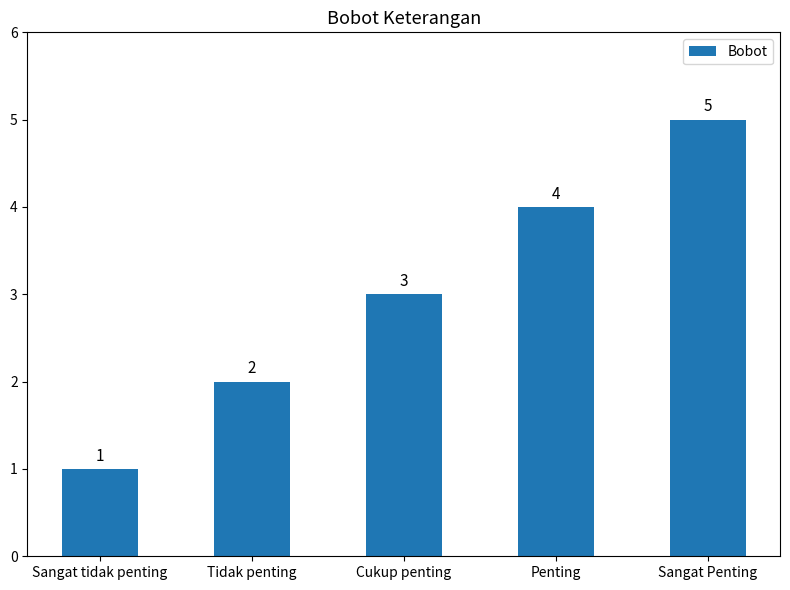

What is the label of the 4th bar from the left?

Penting